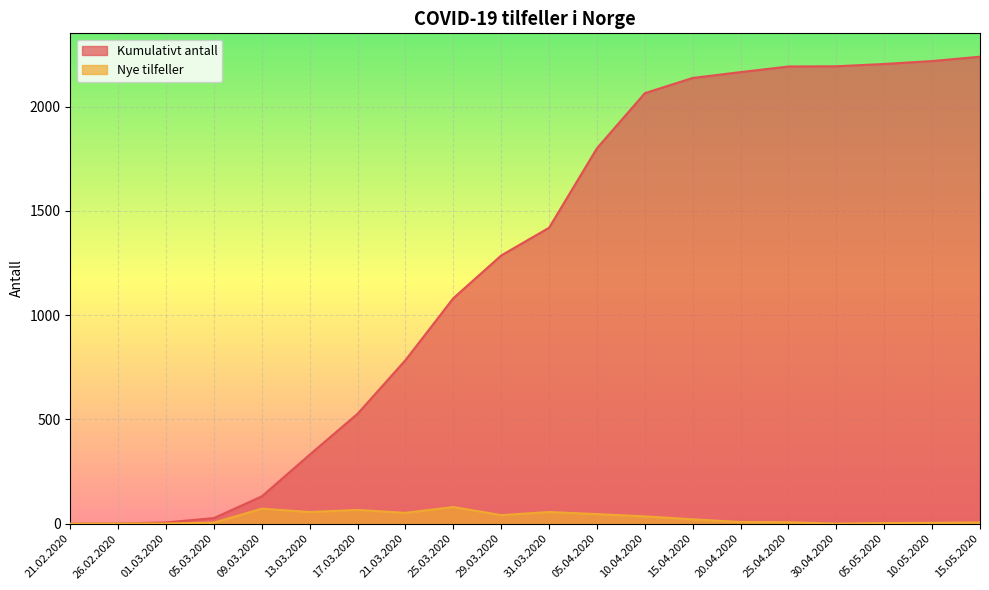

What is the difference between the second highest and minimum values in the Nye tilfeller series?

72